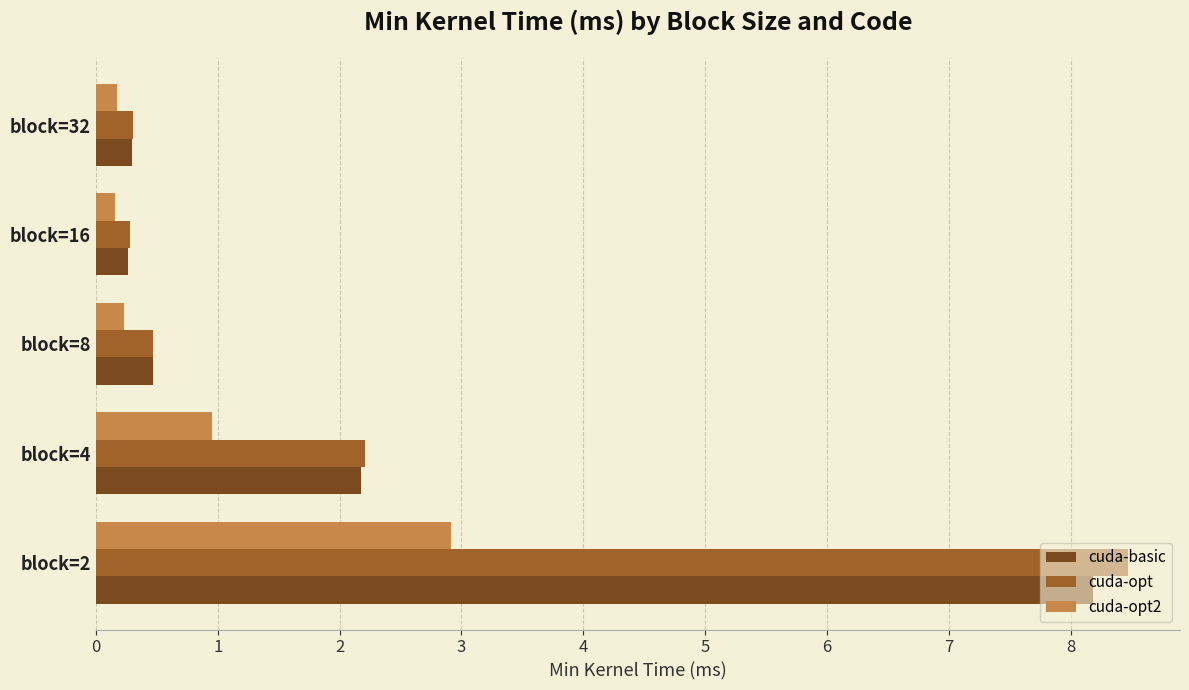

Which series has the widest spread of values?

cuda-opt